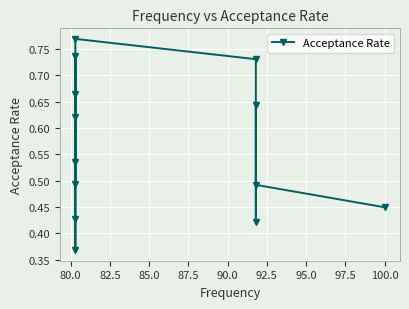

How many interior local peaks (higher than both neighbors) does the data have?

4